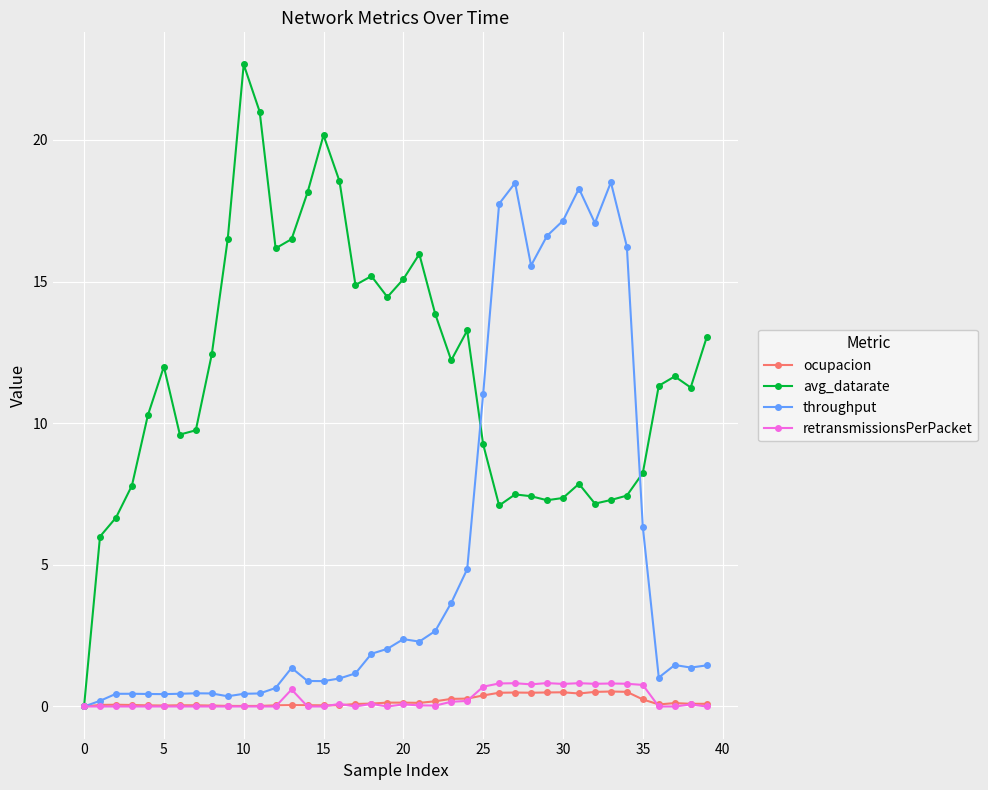

What is the maximum value shown in the chart?

22.7